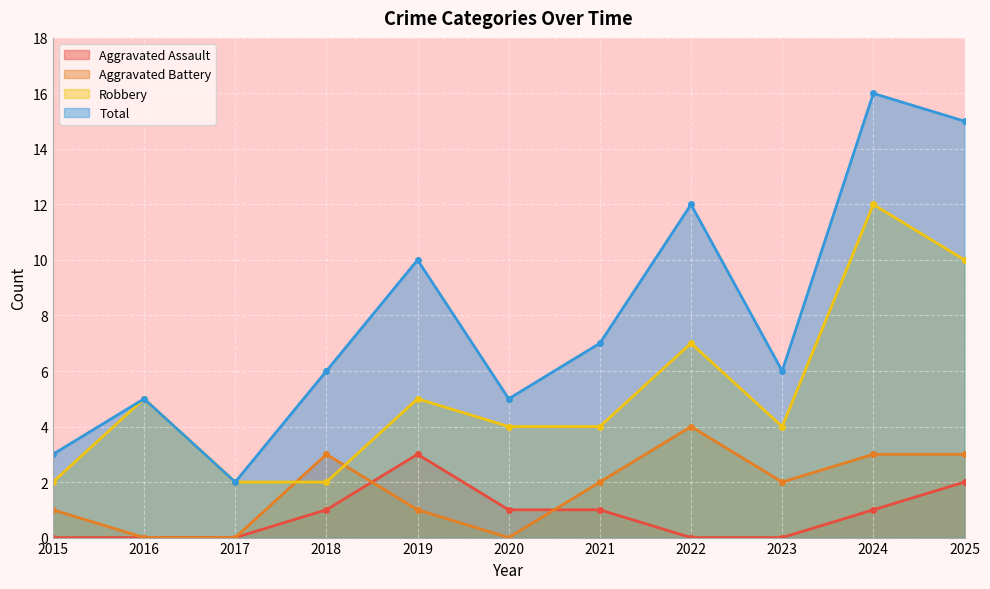

List the series in order of their peak value, highest first.

Total, Robbery, Aggravated Battery, Aggravated Assault